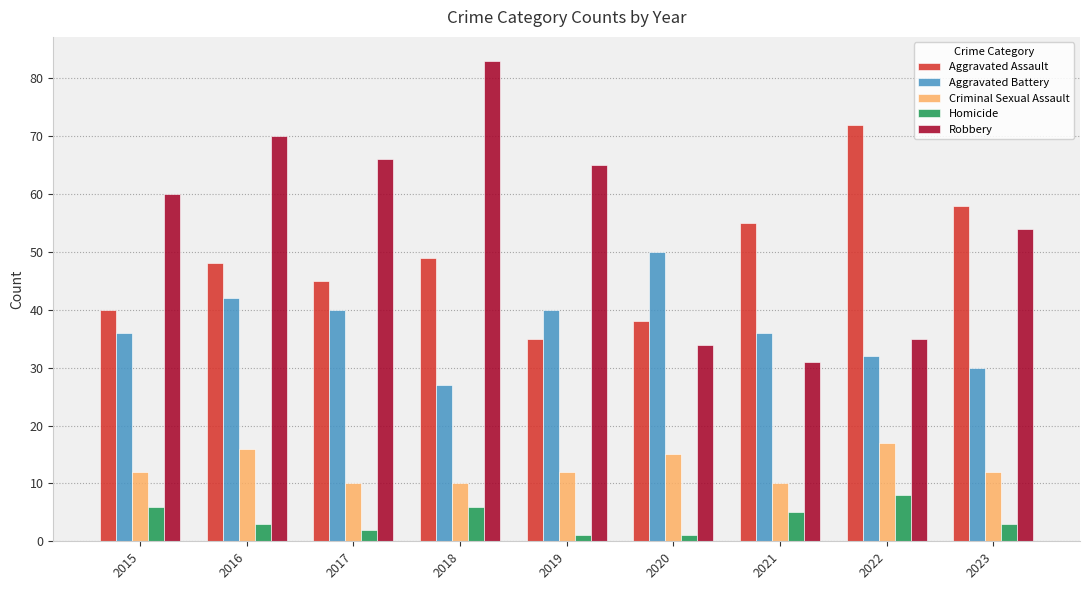

What is the total value across all series at 2015?

154